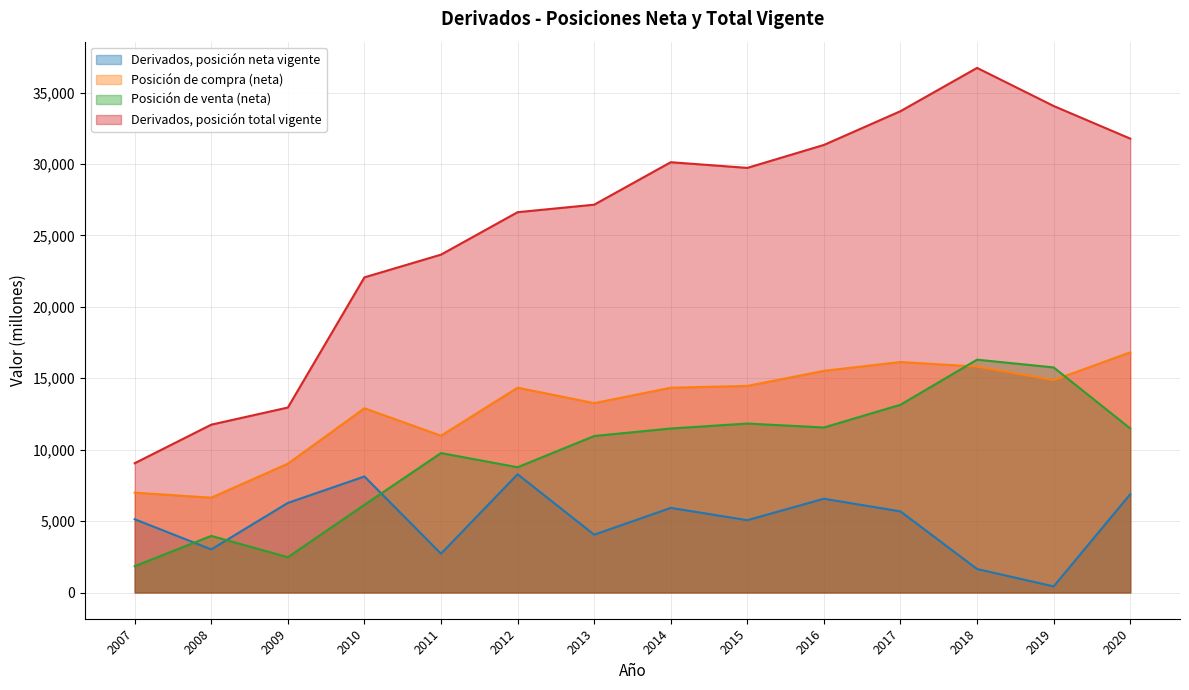

How many intersections are there between Posición de compra (neta) and Posición de venta (neta)?

2